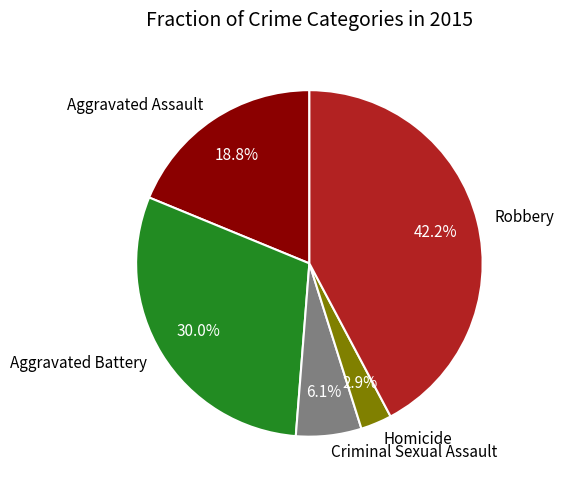

To the nearest percent, what is the difference between the largest and smallest slice percentages?

39%